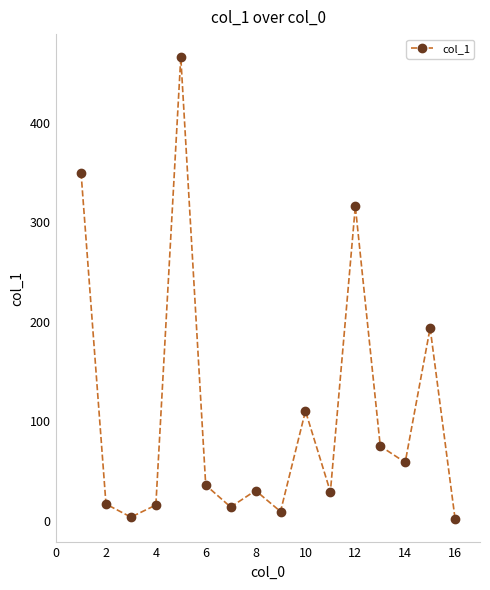

What is the sum of all values?

1725.2